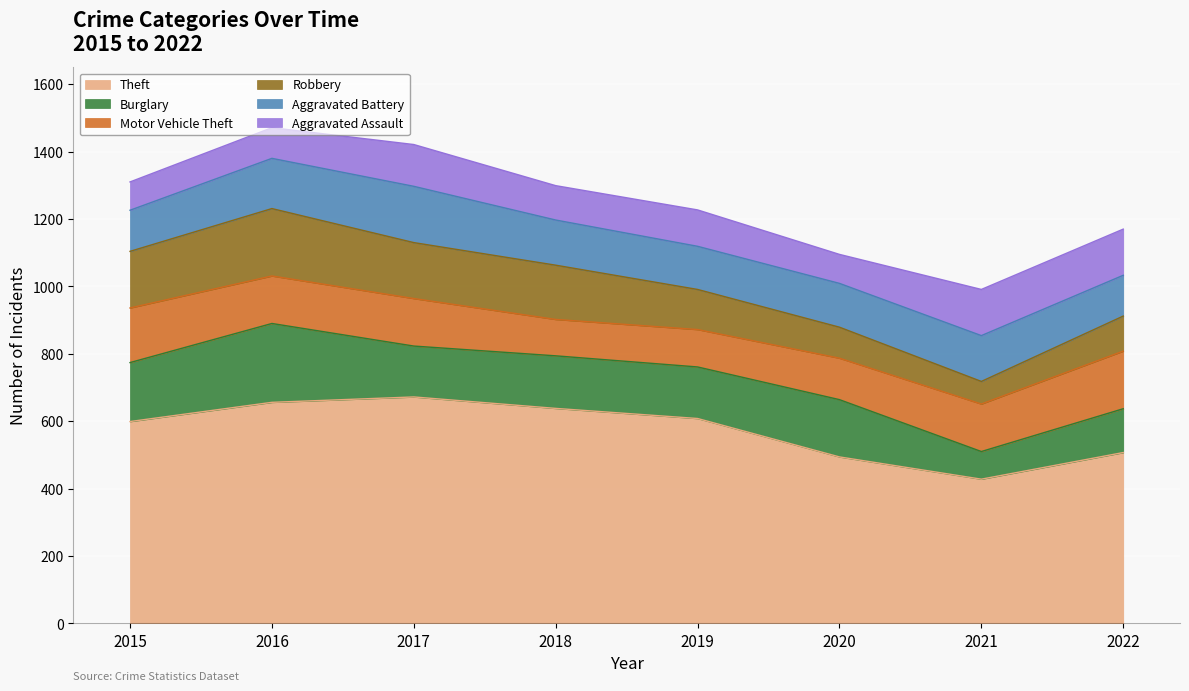

What is the difference between the maximum and second lowest values in the Robbery series?

108